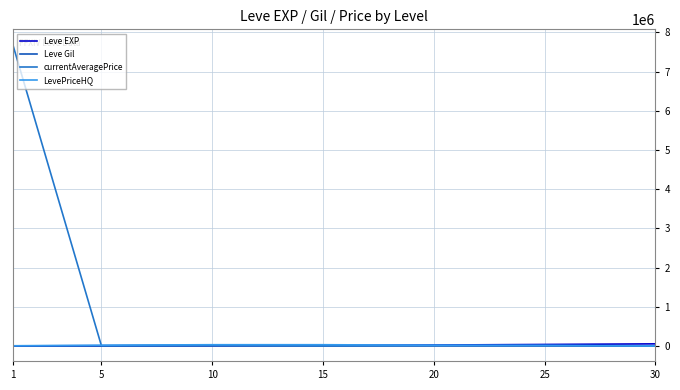

Which series has the largest range (max minus min)?

currentAveragePrice